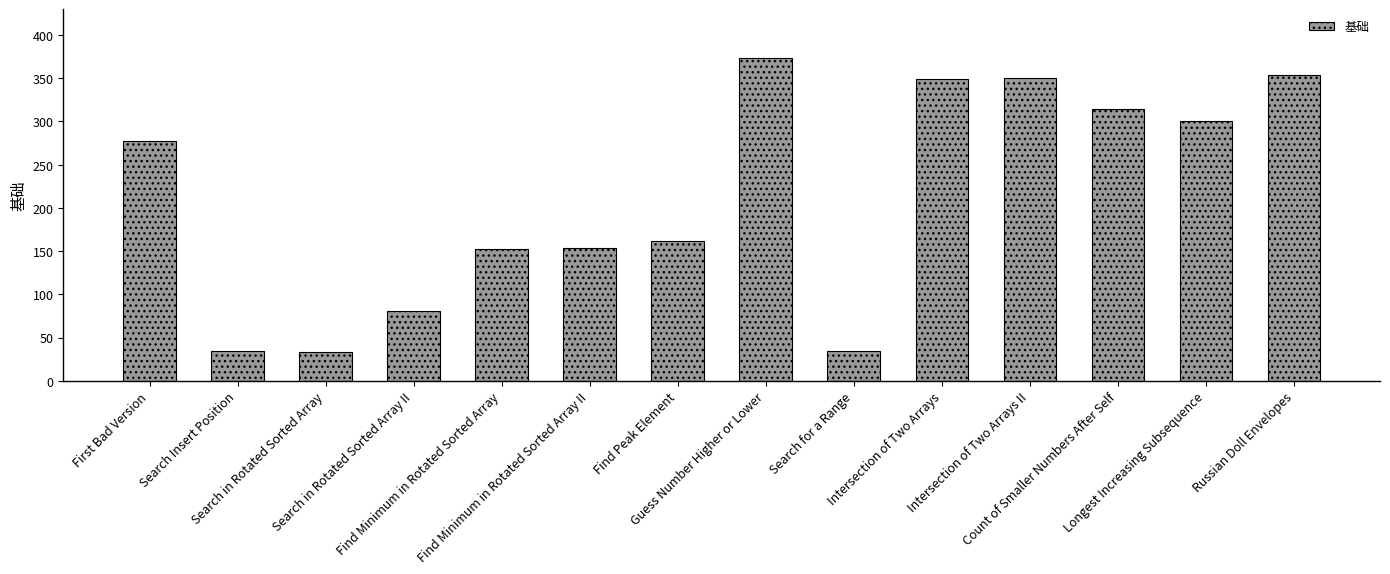

What is the value of the 10th bar from the left?

349